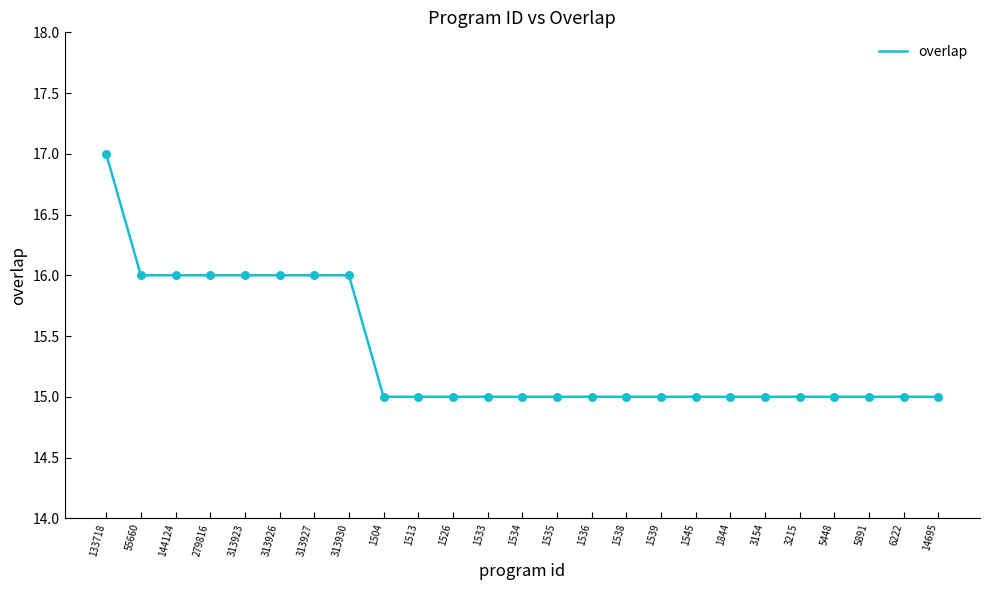

Between 1526 and 133718, which is larger?

133718